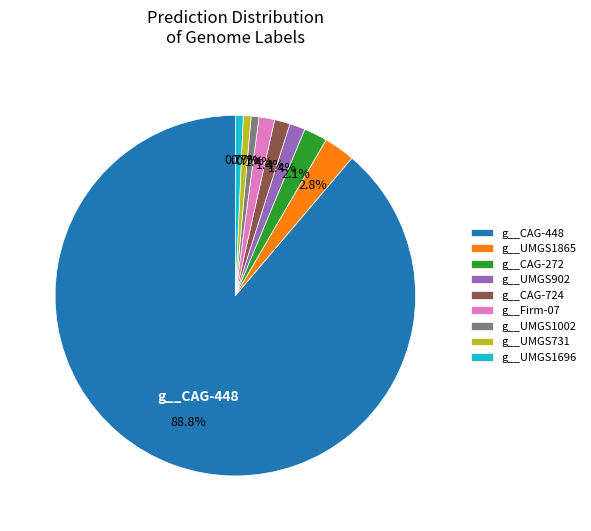

Is there a majority slice in this chart?

Yes